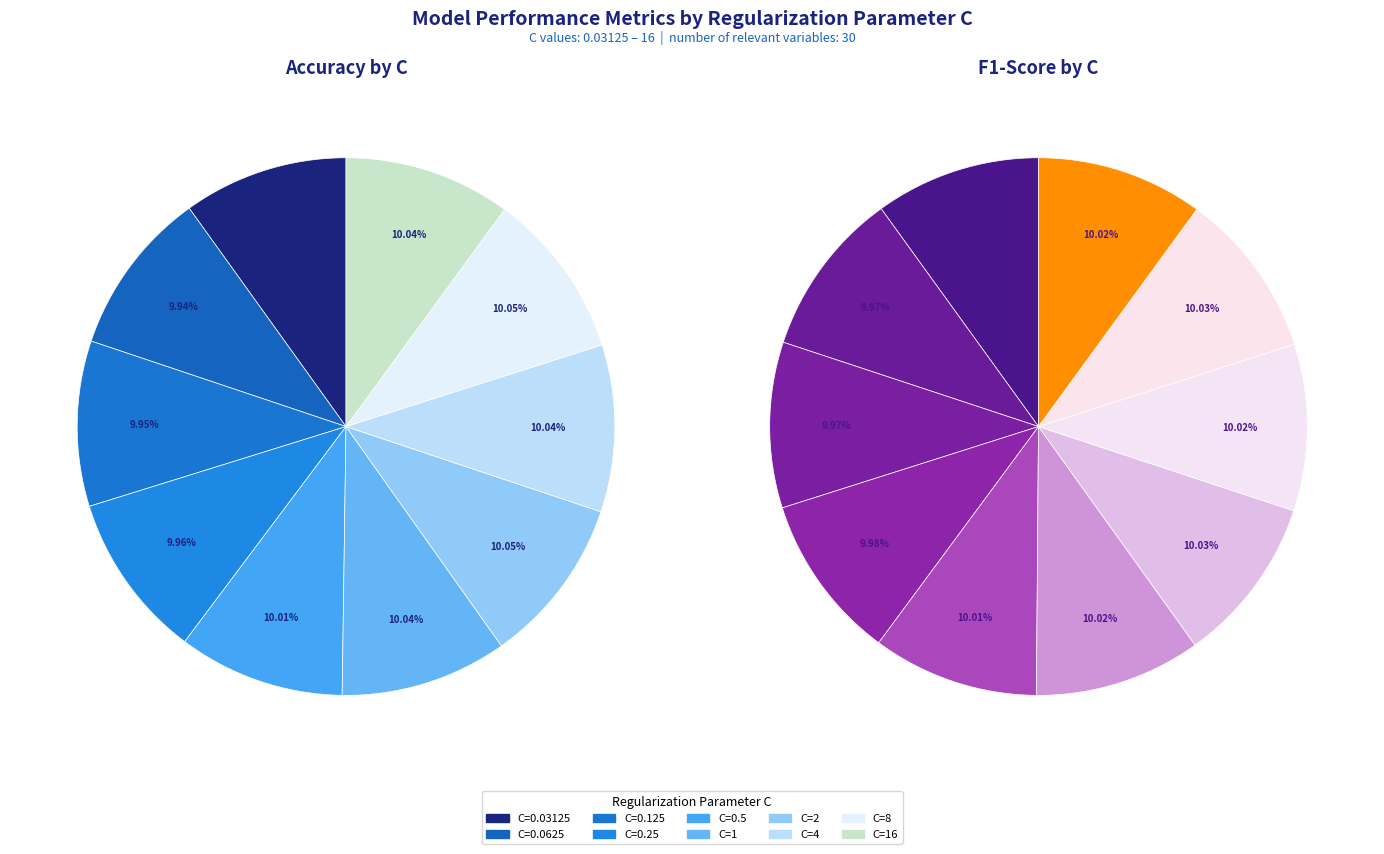

Combined, do 2 and 0.03125 account for over 50%?

No